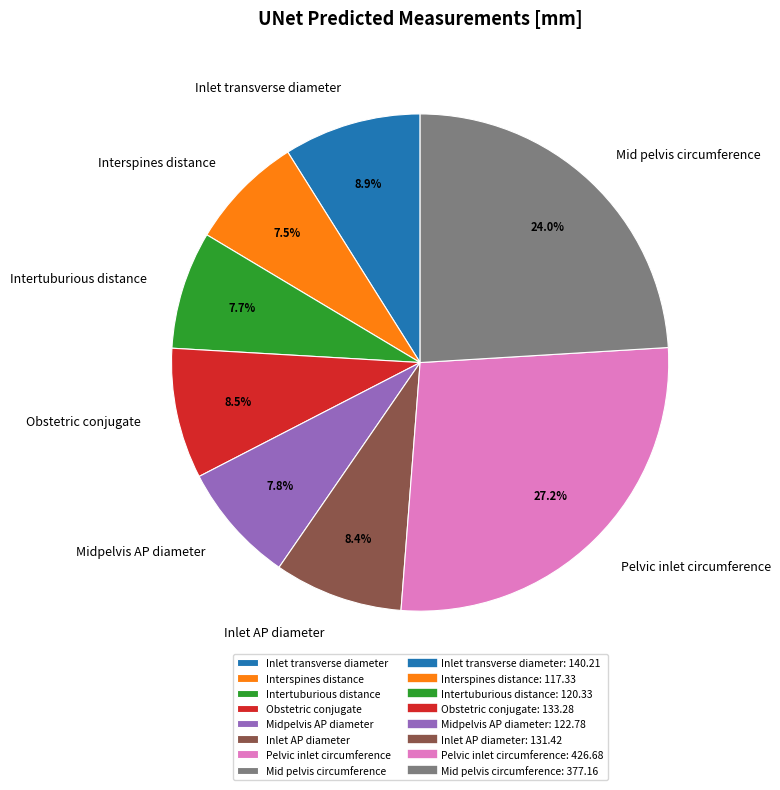

How many slices are in this pie chart?

8